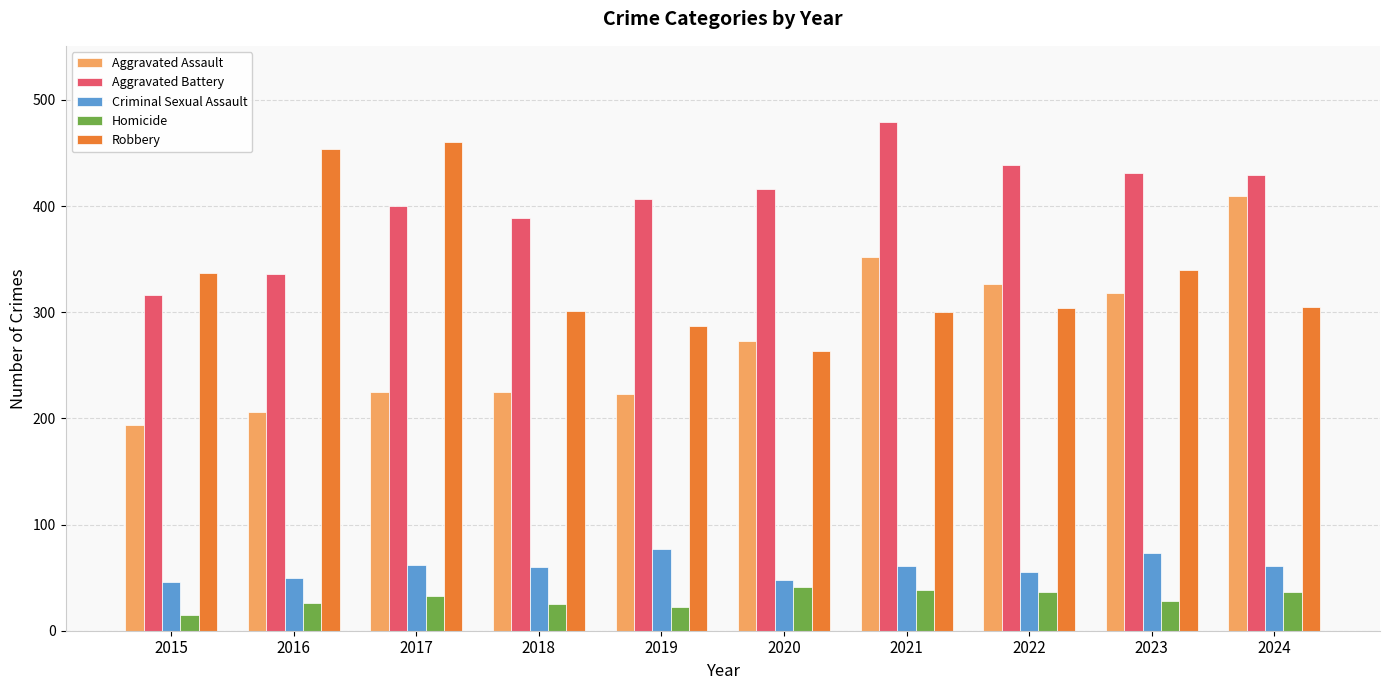

What is the difference between the maximum and minimum values in the Homicide series?

26